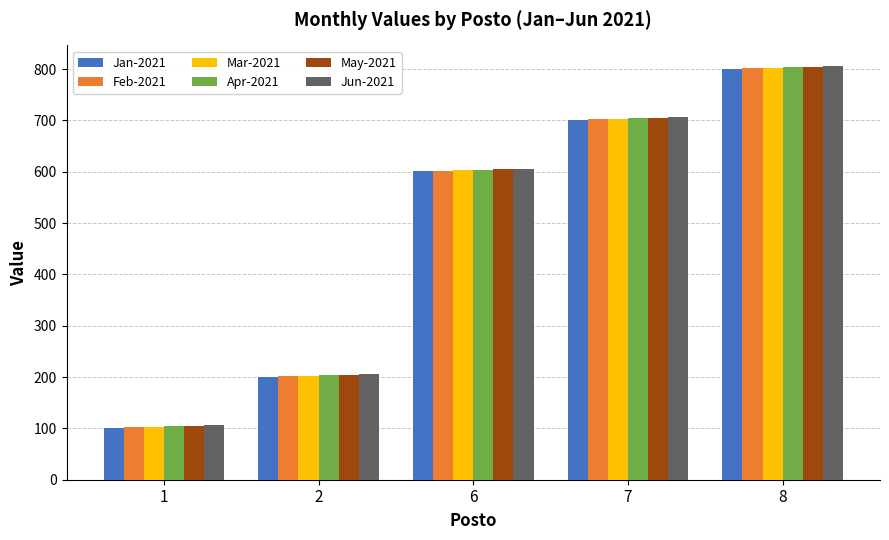

List the labels in order of Jan-2021 value, smallest first.

1, 2, 6, 7, 8